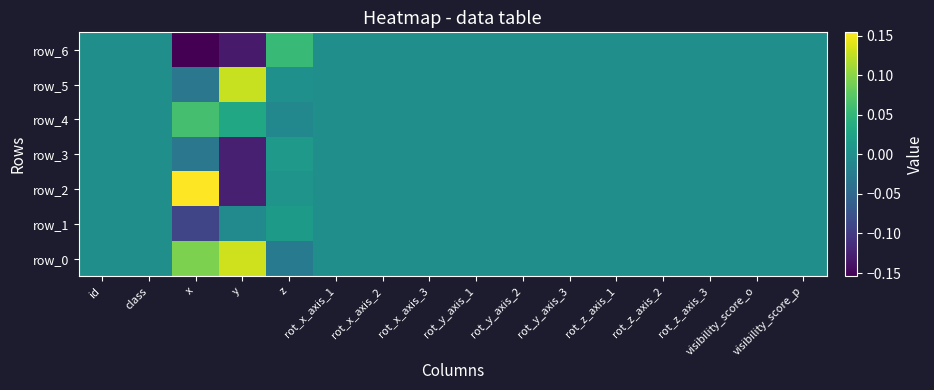

How many positive values does the row_2 series have?

2